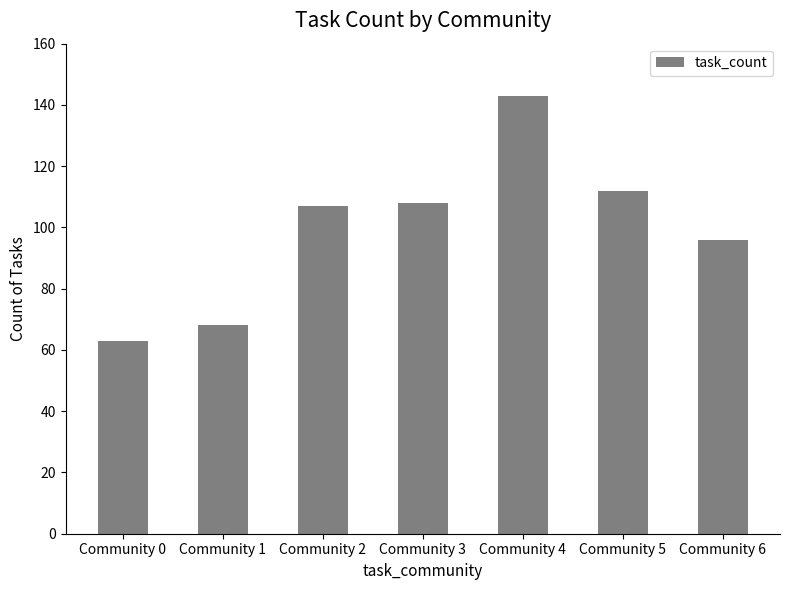

Reading right to left, what are all the values shown in this chart?

Community 6=96	Community 5=112	Community 4=143	Community 3=108	Community 2=107	Community 1=68	Community 0=63